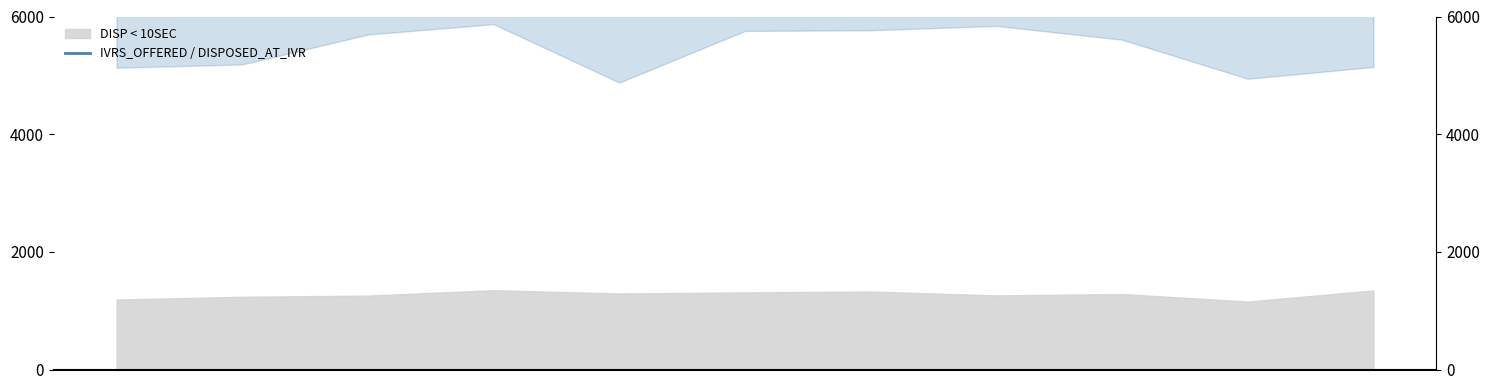

At which label is the value closest to 7288?

2025-10-03